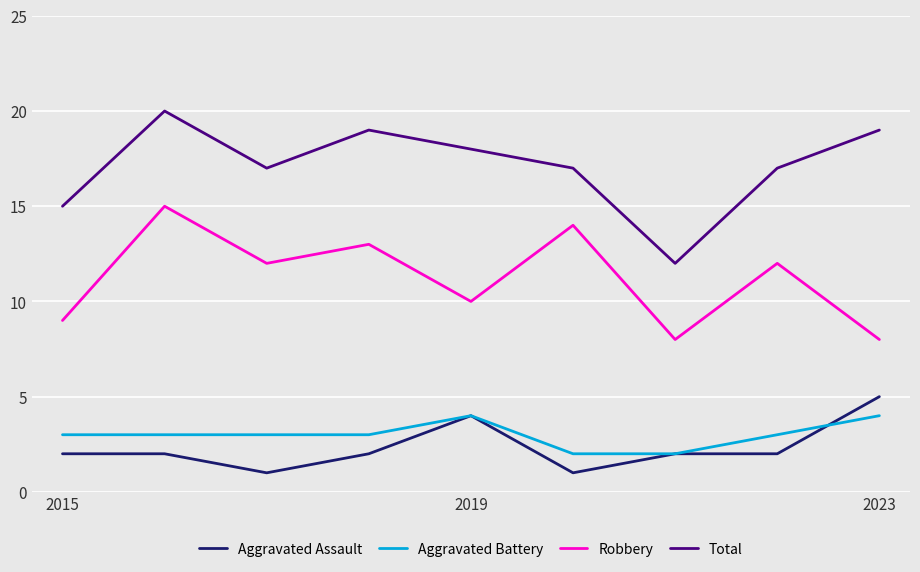

Count the Aggravated Assault values in the range 2 to 3.

5